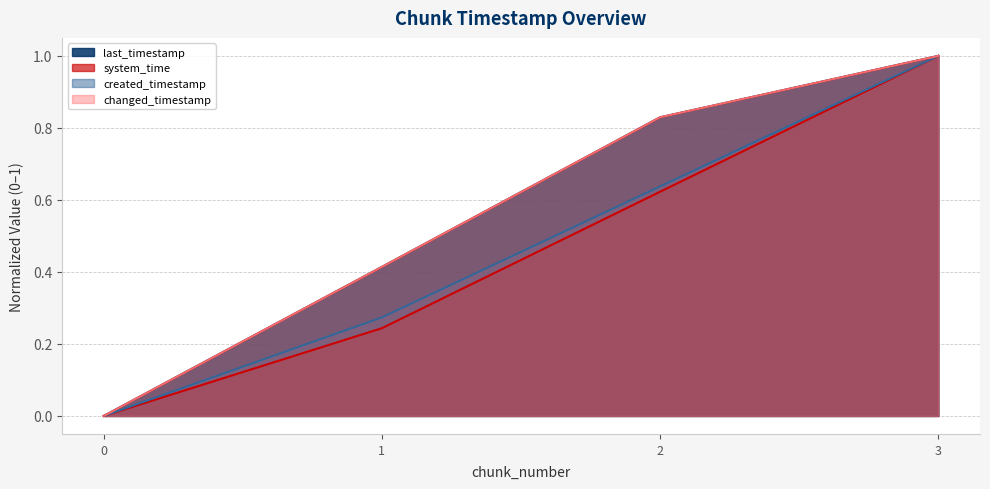

What is the maximum value shown in the chart?

1.0